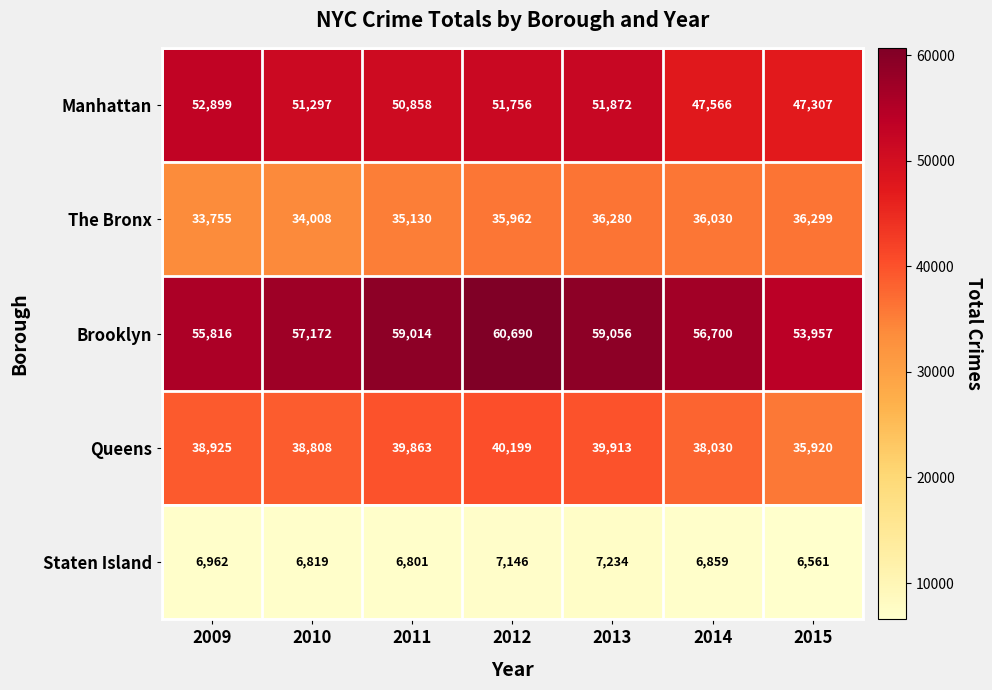

Which series has the widest spread of values?

Brooklyn